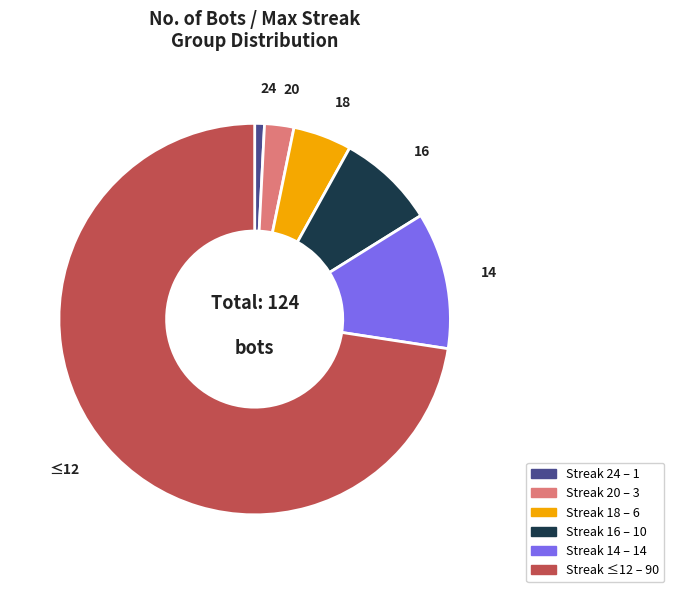

Count the number of slices in the pie.

6